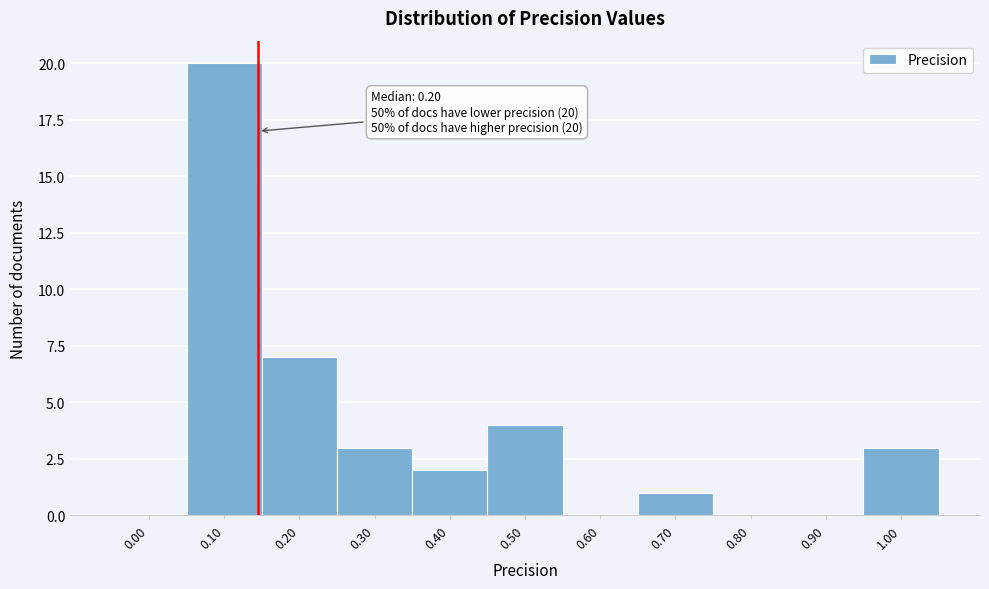

Reading right to left, list all the values displayed in this chart.

1.00=3	0.90=0	0.80=0	0.70=1	0.60=0	0.50=4	0.40=2	0.30=3	0.20=7	0.10=20	0.00=0